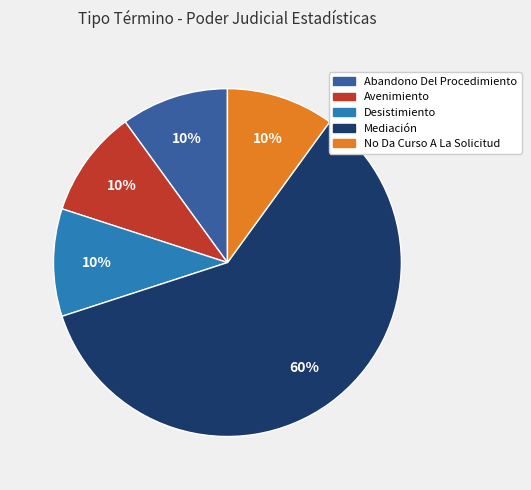

Combined, do Mediación and Desistimiento account for over 50%?

Yes